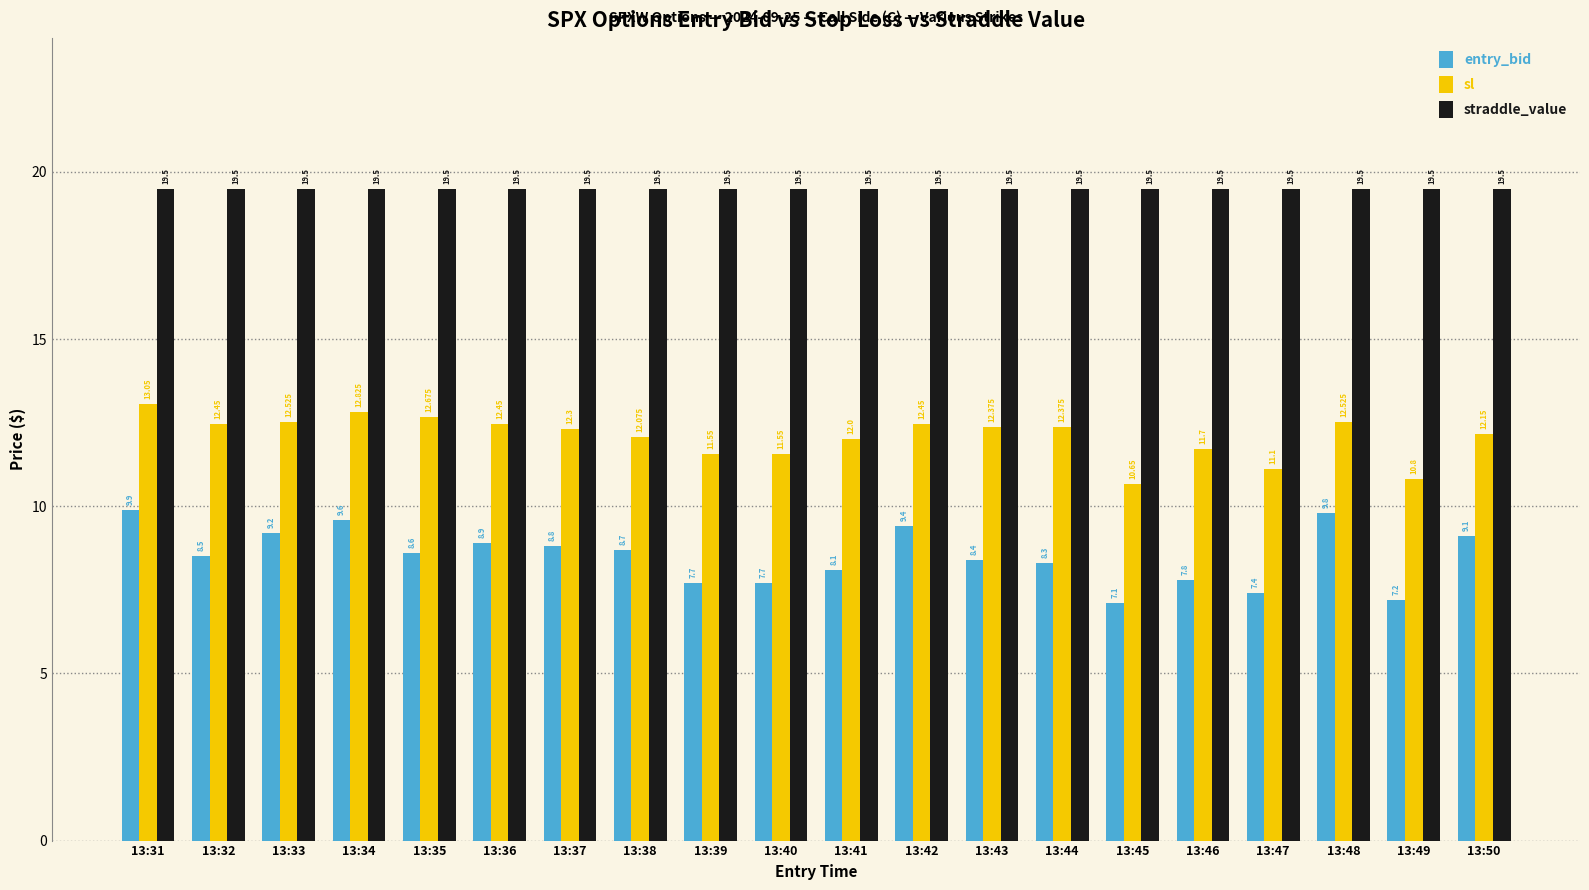

Is the value of sl at 13:39 greater than the value of straddle_value at 13:49?

No